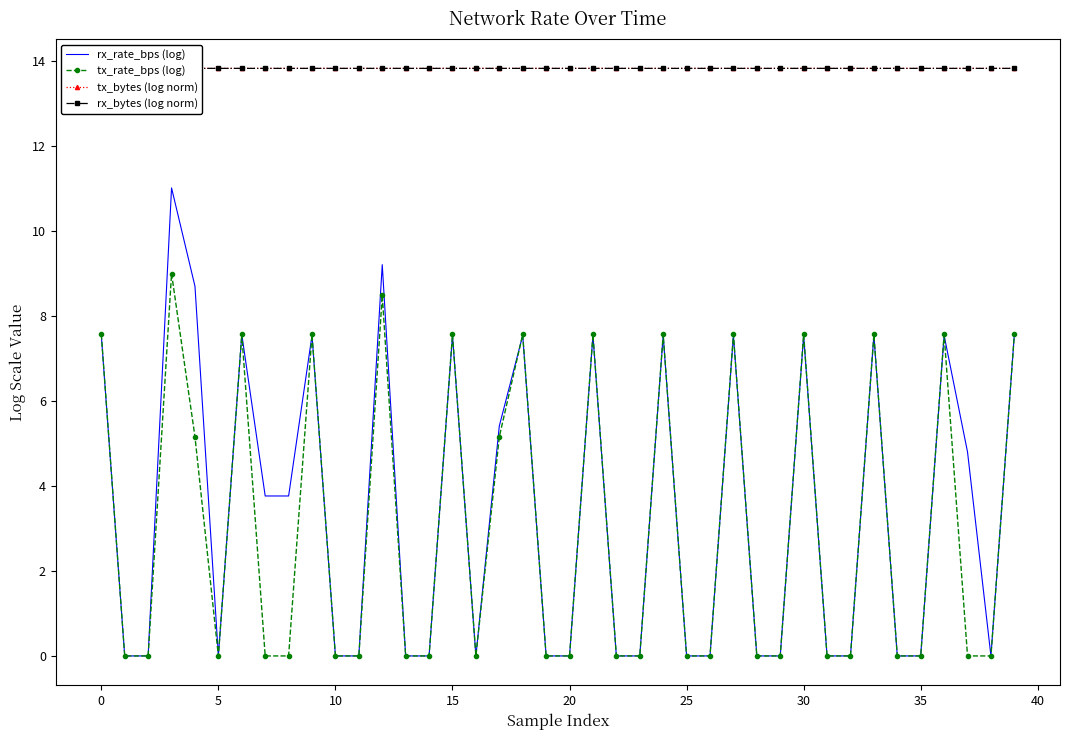

What is the highest value of the rx_rate_bps (log) series?

11.0